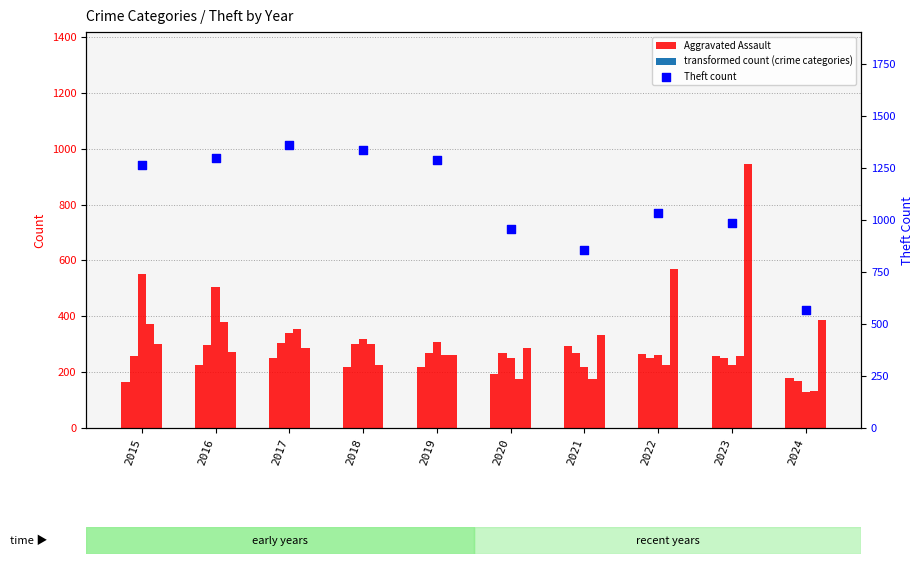

Which series has the largest total across all categories?

Theft count